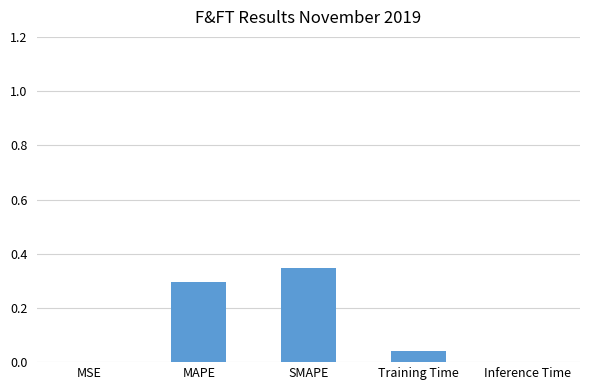

Between Training Time and Inference Time, which is larger?

Training Time